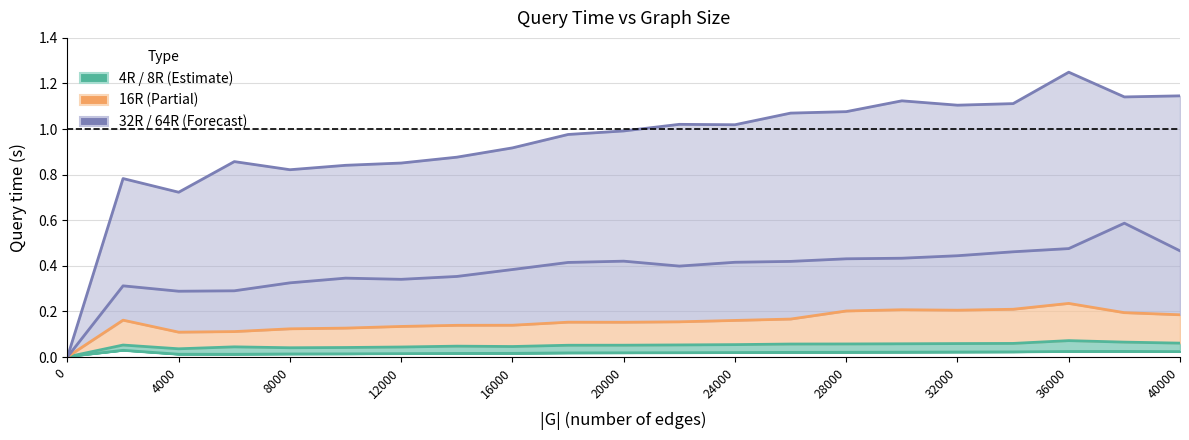

Which series has the widest spread of values?

64R